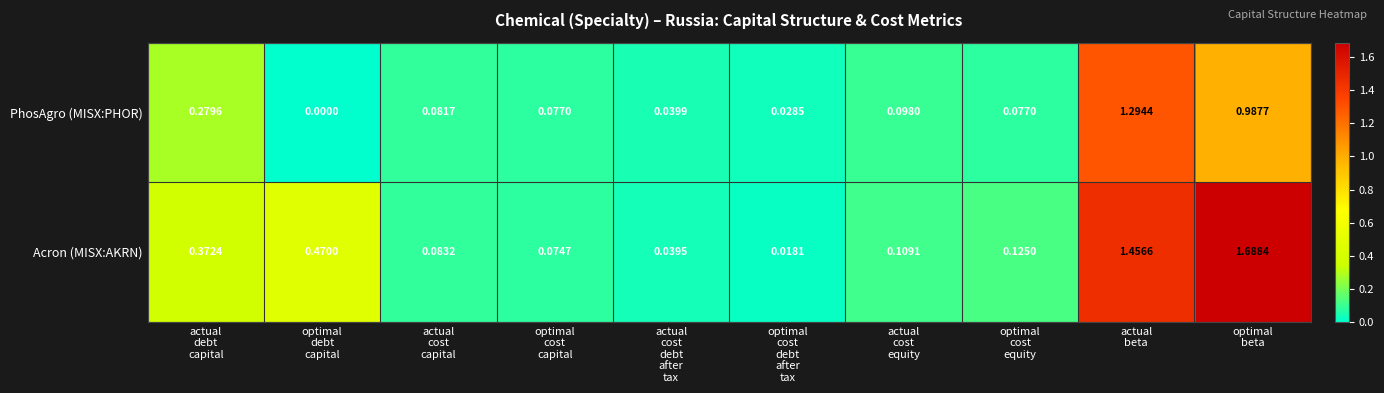

Which series has the widest spread of values?

Acron (MISX:AKRN)